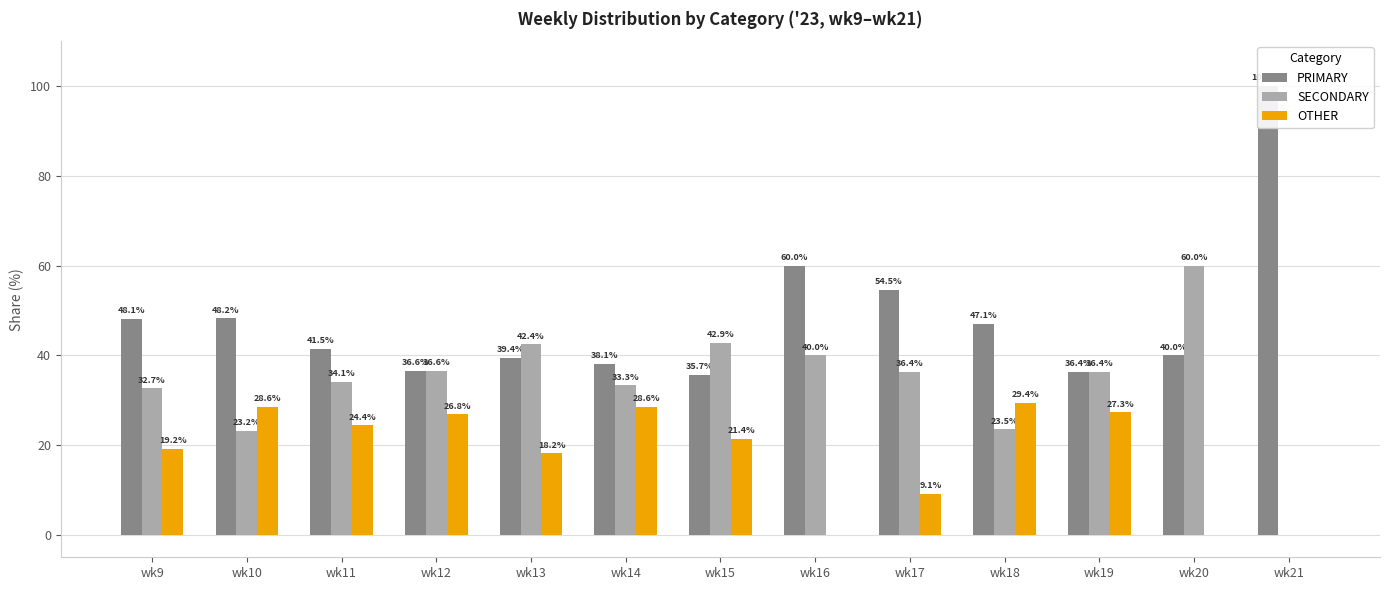

Reading left to right, transcribe all the data shown in this chart.

PRIMARY: 48.1	48.2	41.5	36.6	39.4	38.1	35.7	60.0	54.5	47.1	36.4	40.0	100.0
SECONDARY: 32.7	23.2	34.1	36.6	42.4	33.3	42.9	40.0	36.4	23.5	36.4	60.0	0.0
OTHER: 19.2	28.6	24.4	26.8	18.2	28.6	21.4	0.0	9.1	29.4	27.3	0.0	0.0